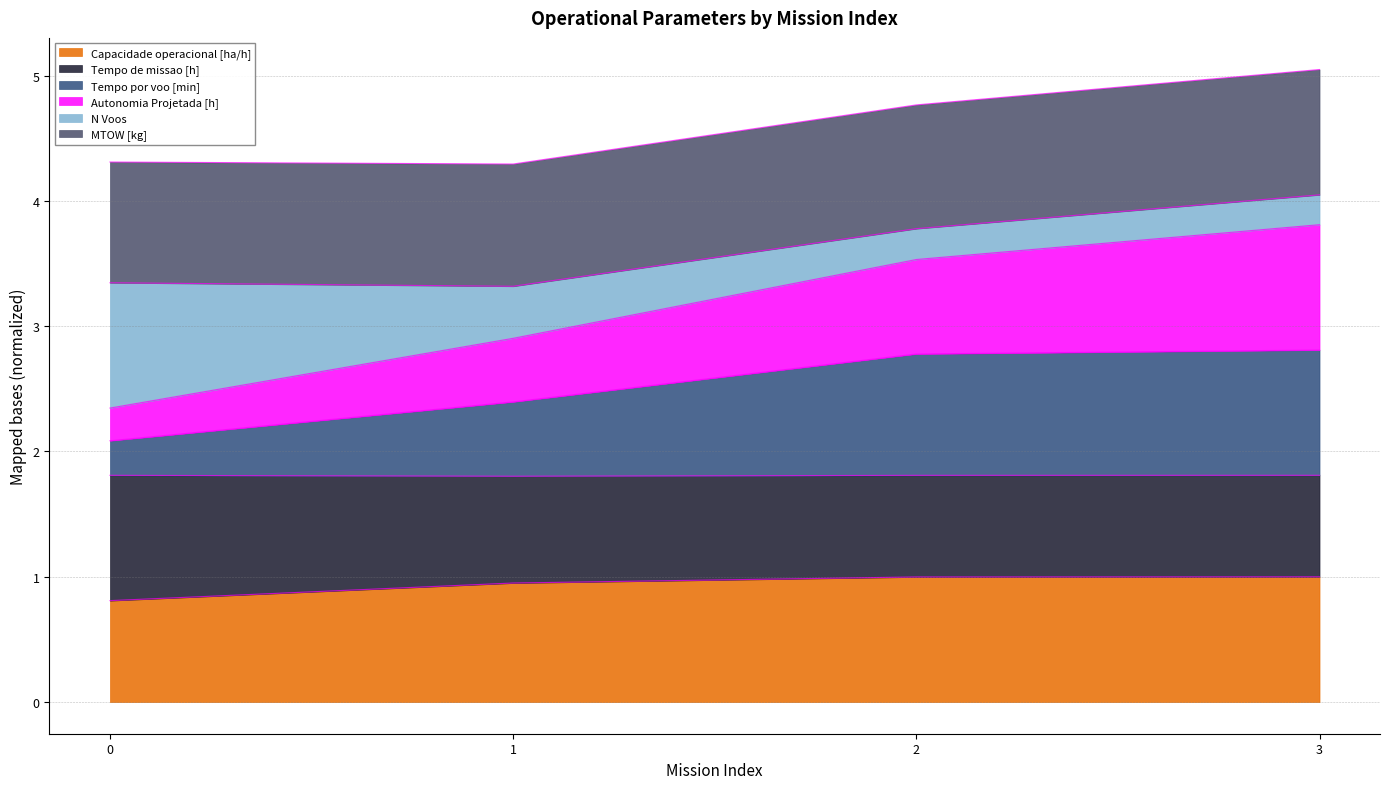

Rank the categories by Capacidade operacional [ha/h] value from highest to lowest.

3, 2, 1, 0